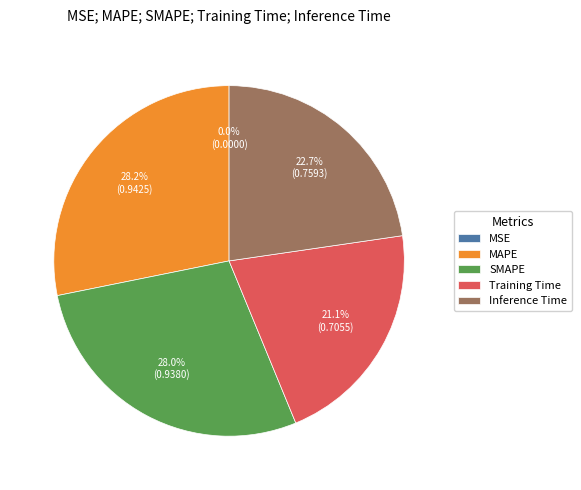

True or false: Training Time accounts for 21% of the total.

True